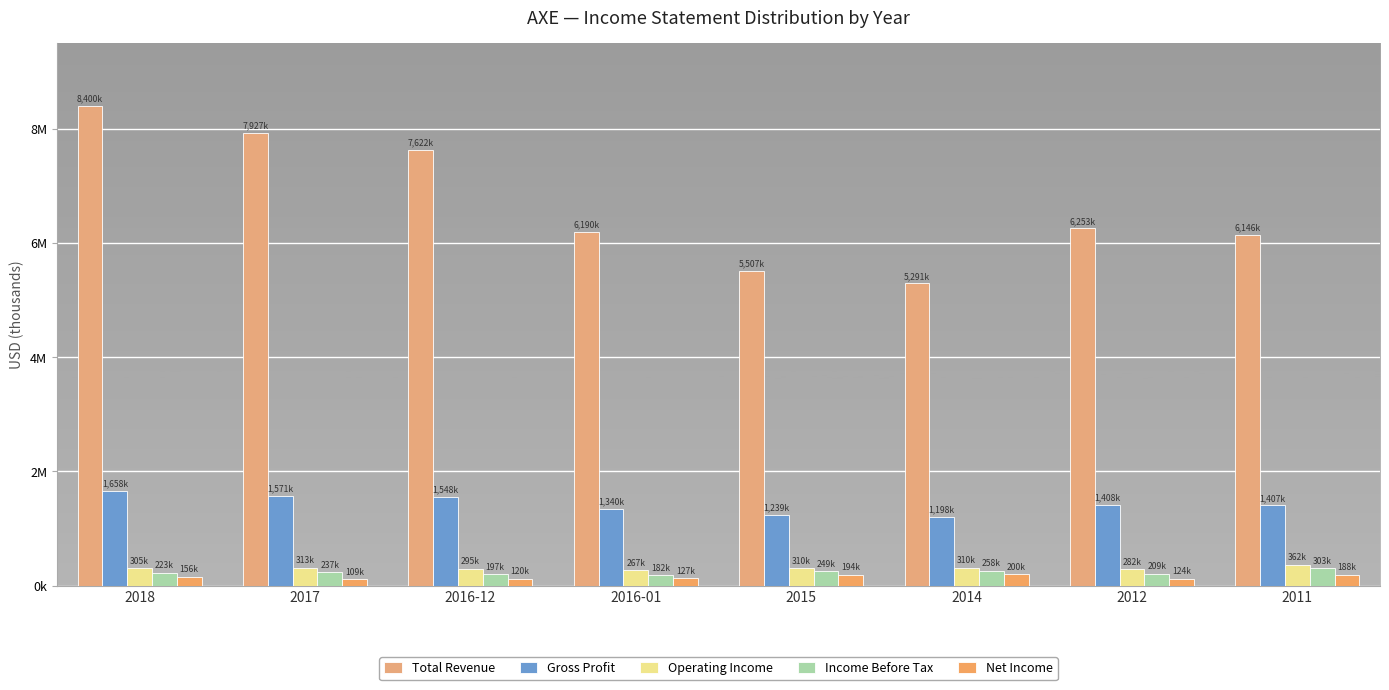

Does the chart contain stacked bars?

No